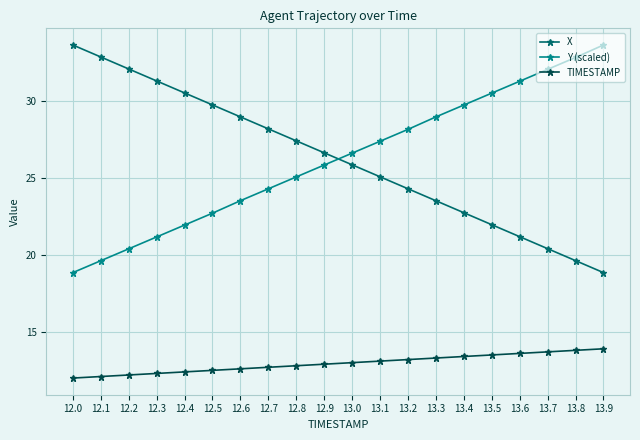

Rank the series at 13.5 from lowest to highest value.

TIMESTAMP, X, Y (scaled)